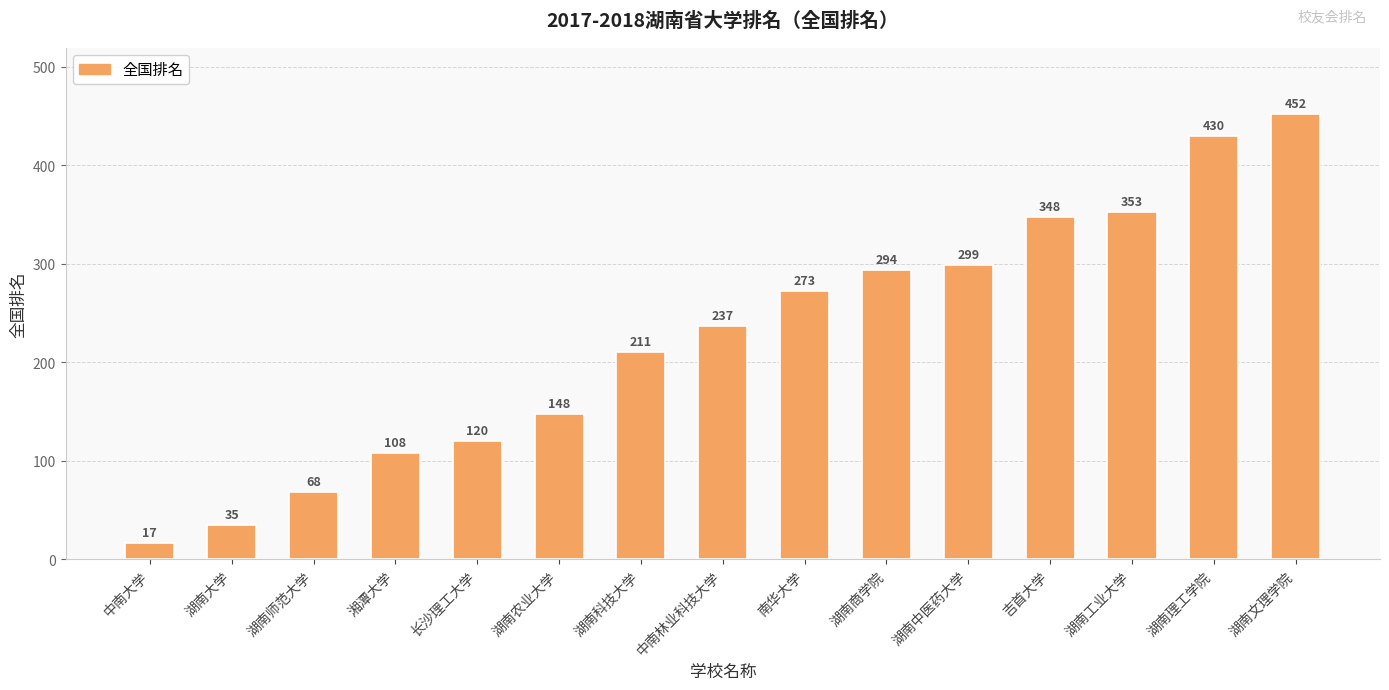

What is the maximum value shown in the chart?

452